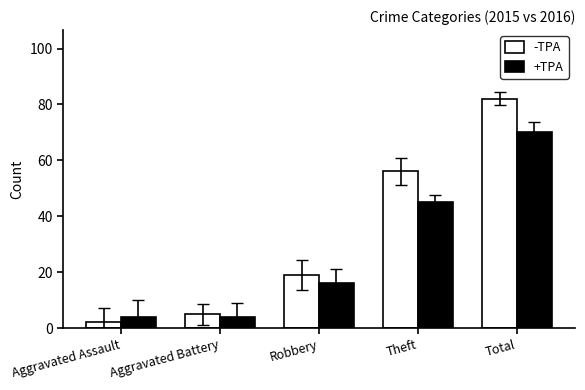

What is the label of the 4th bar from the left?

Theft